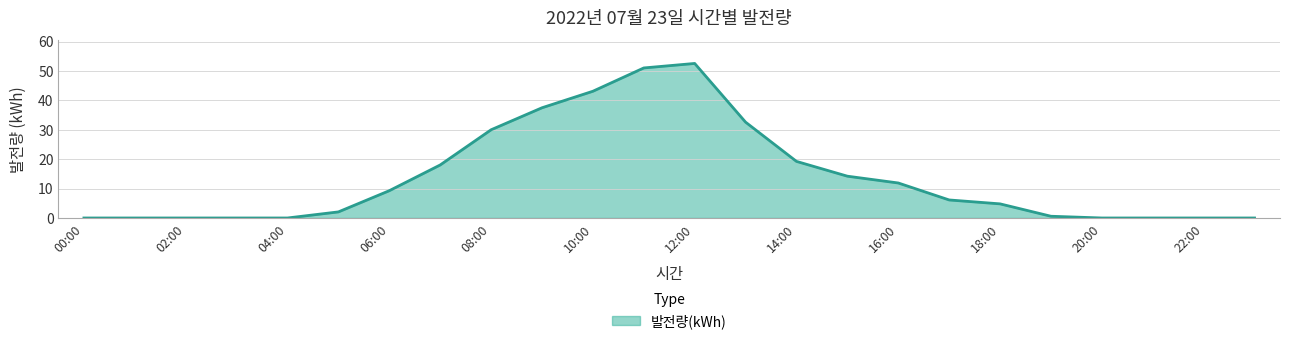

What is the difference between the maximum and minimum values?

52.5